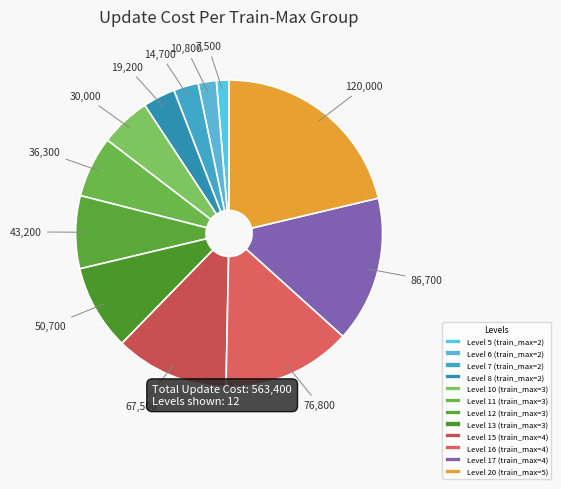

Between Level 13 (train_max=3) and Level 16 (train_max=4), which is larger?

Level 16 (train_max=4)